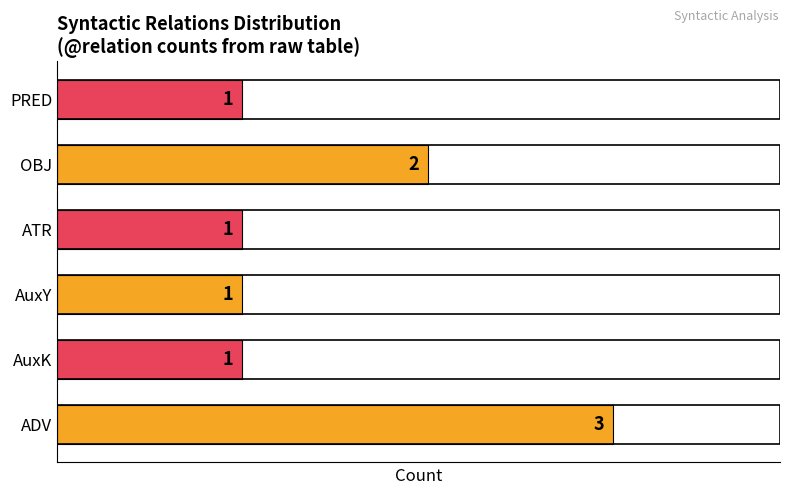

How many values are between 1 and 2?

5